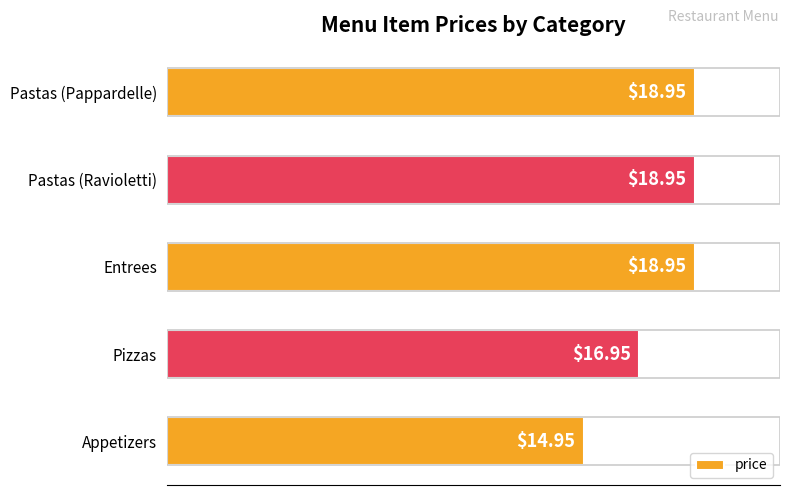

What is the change in value from Pizzas to Entrees?

+2.0